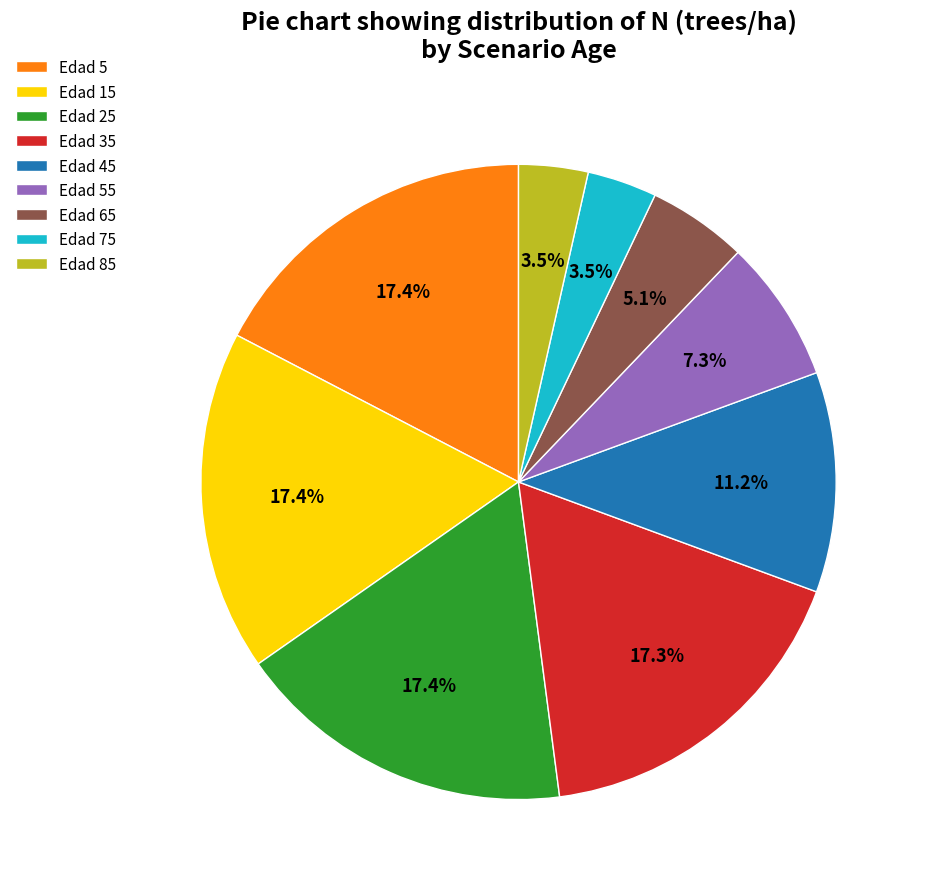

Does Edad 5 account for over 50% of the chart?

No